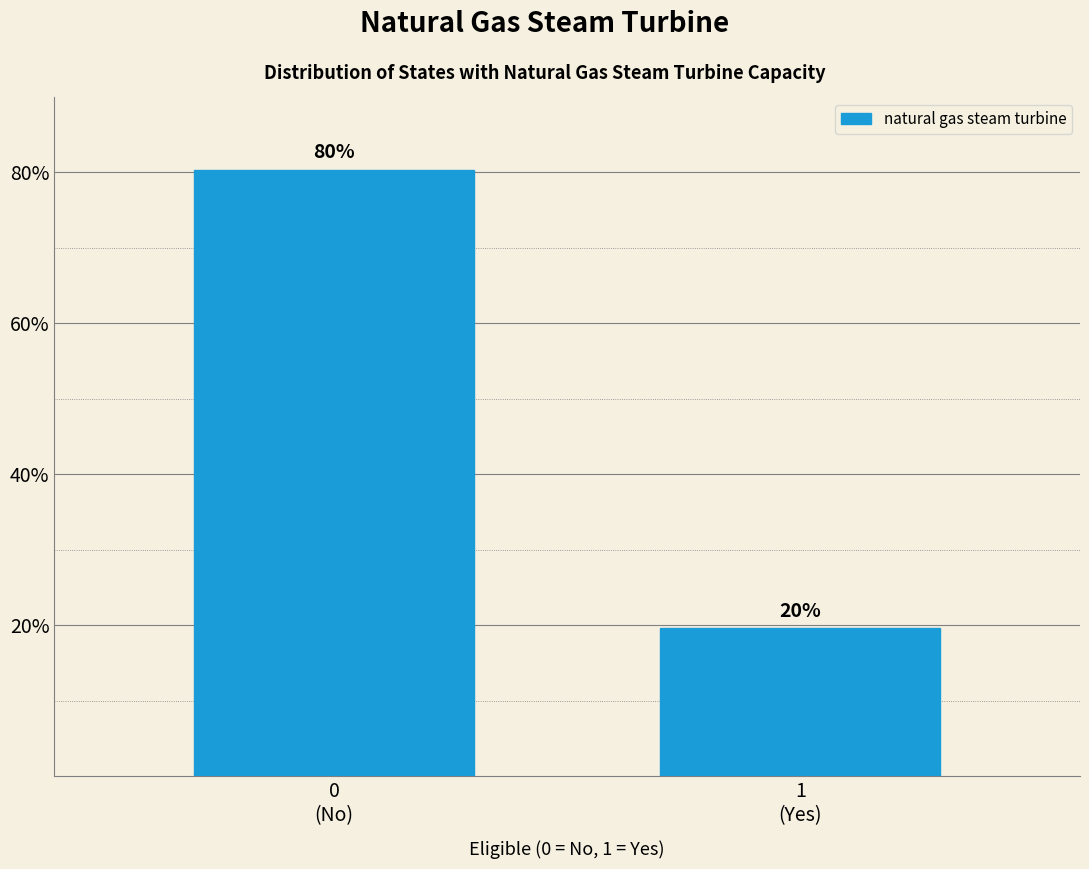

What is the value of the 1st bar from the left?

80.4